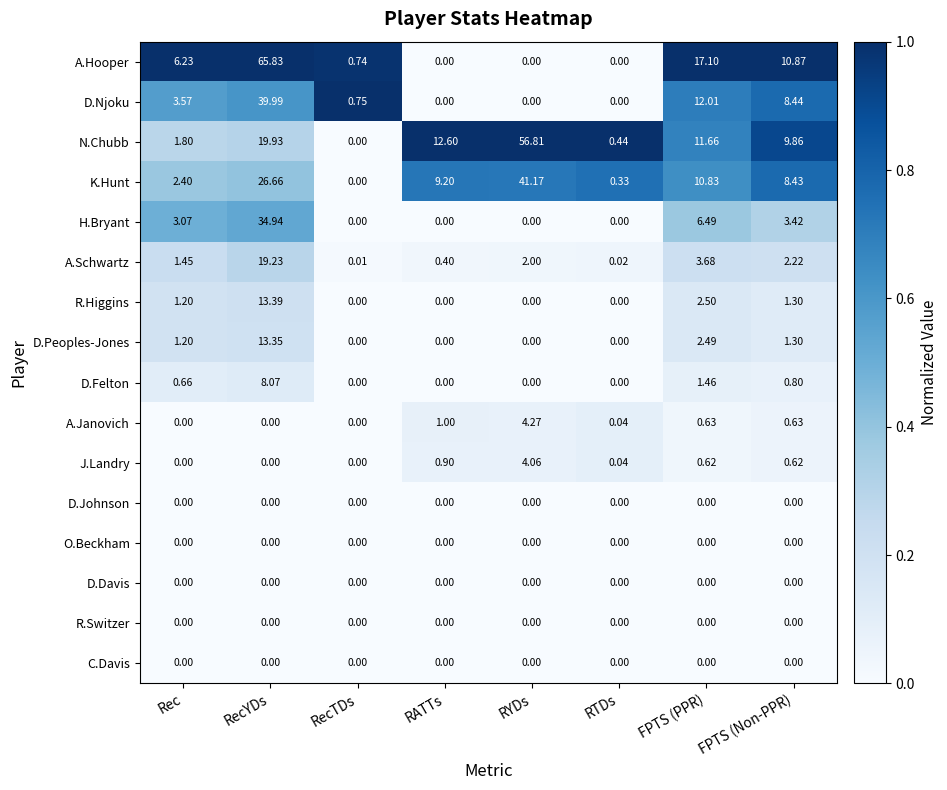

Which series has the largest total across all categories?

N.Chubb